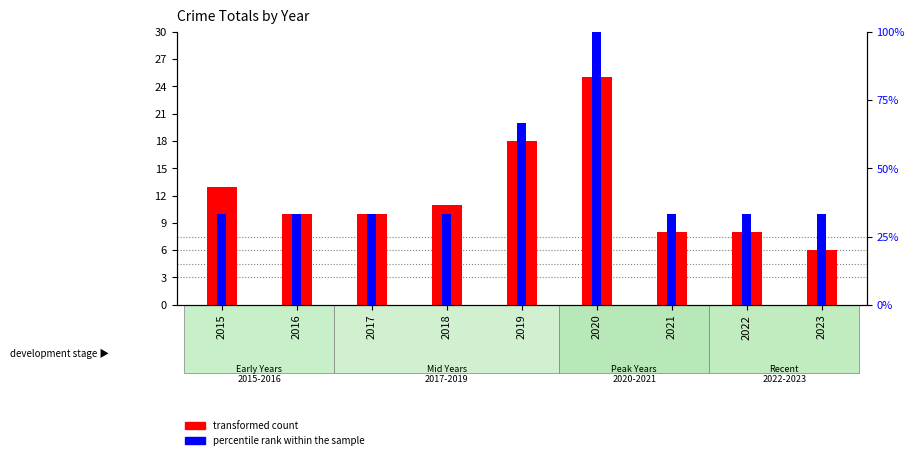

At 2023, list the series in order from smallest to largest.

transformed count, percentile rank within the sample